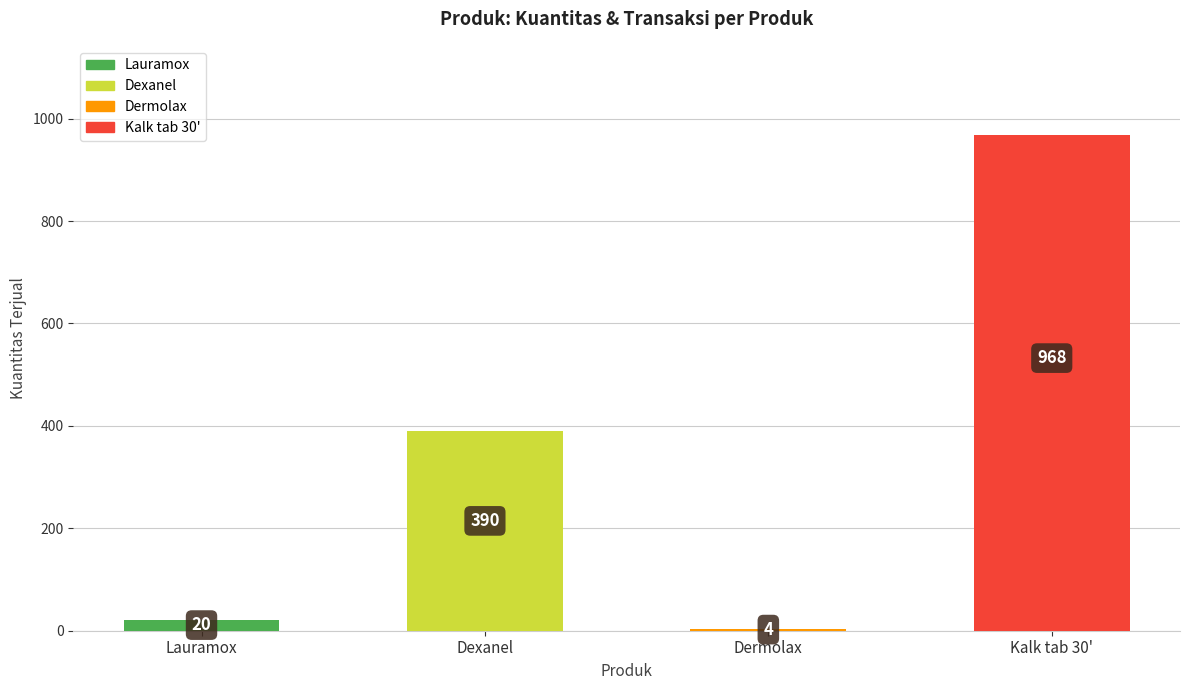

True or false: the data shows 161 at Dexanel.

False